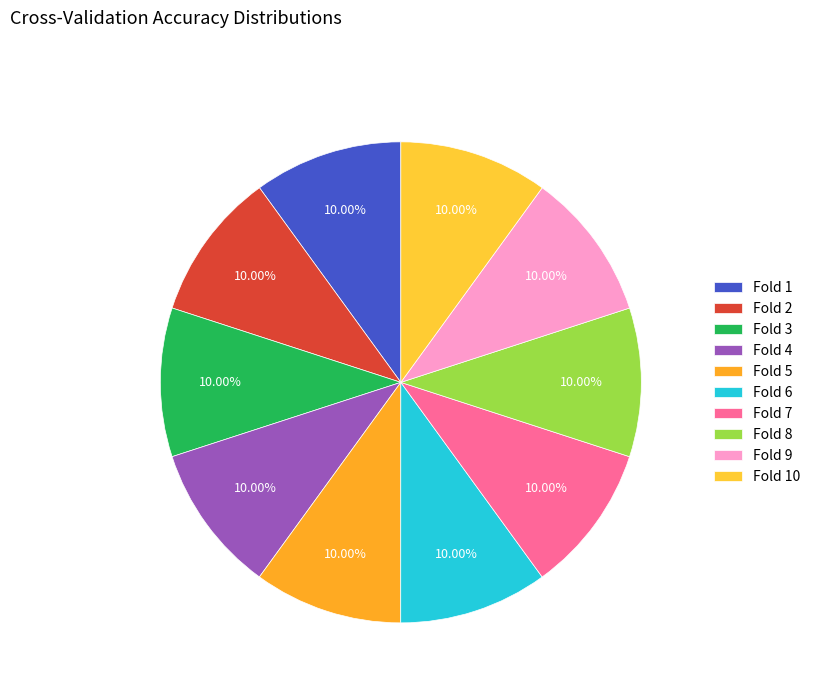

Does any single category account for the majority?

No